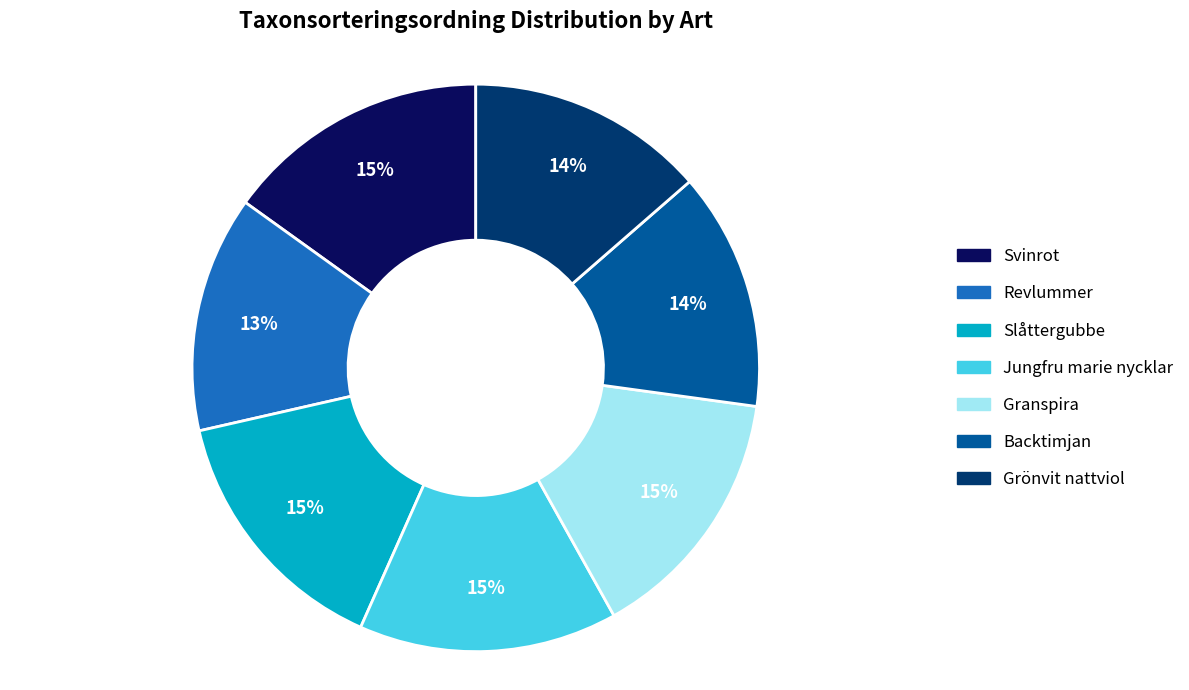

To the nearest percent, what percentage of the pie is Svinrot?

15%